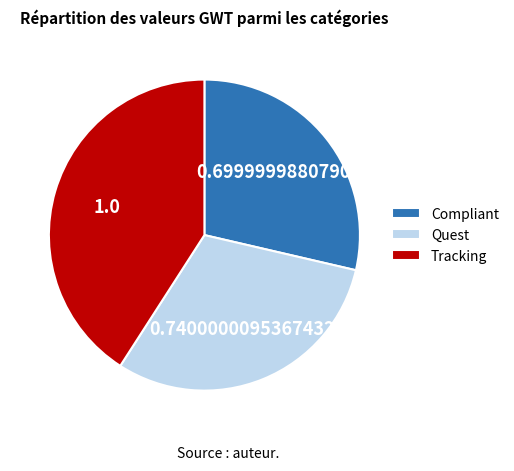

Does Tracking account for over 50% of the chart?

No